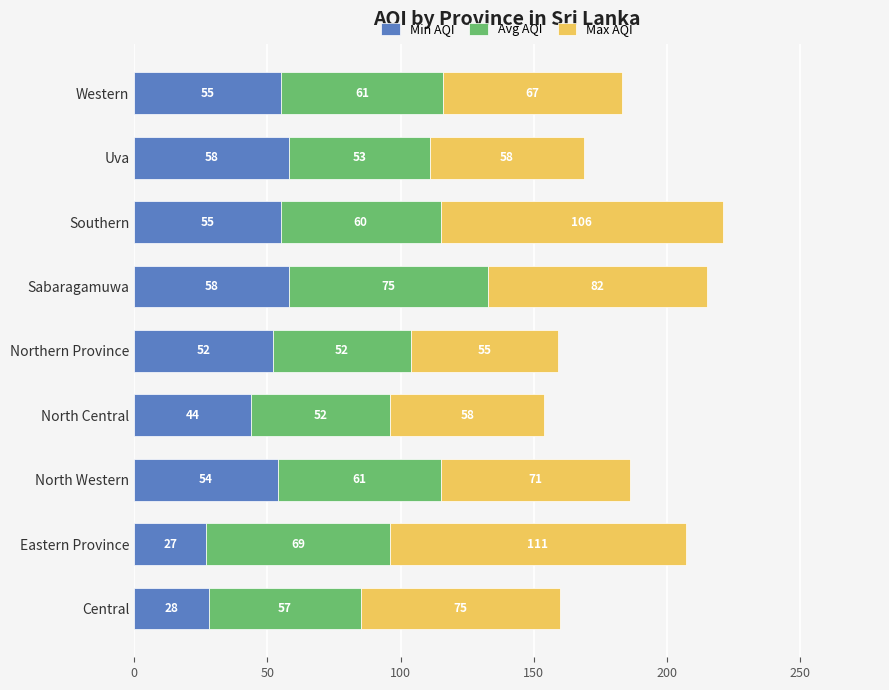

What is the total value across all series at Southern?

221